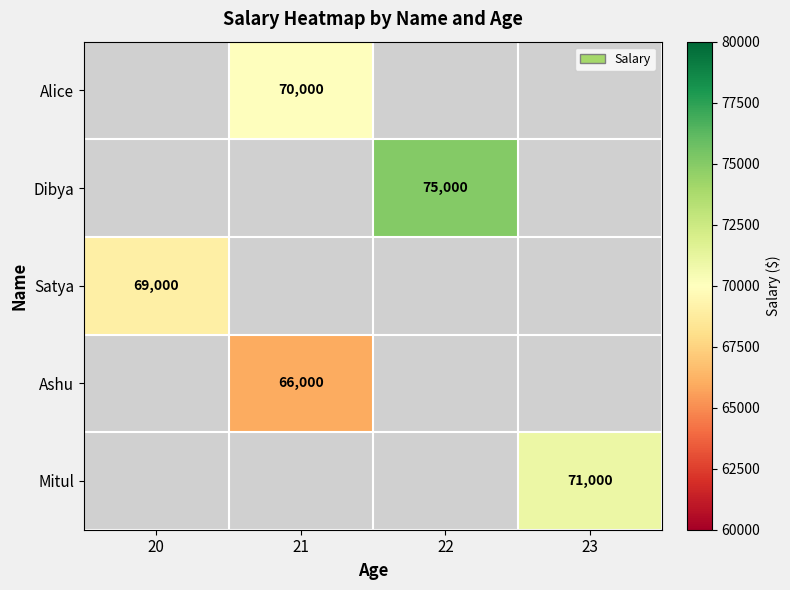

True or false: Alice has a value of 114346 at 21.

False